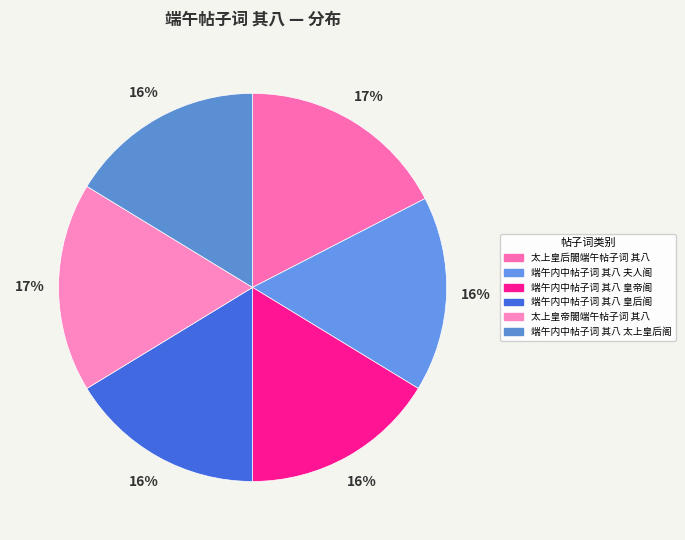

Approximately how many times larger is the value at 端午内中帖子词 其八 太上皇后阁 compared to 太上皇后閤端午帖子词 其八?

0.9